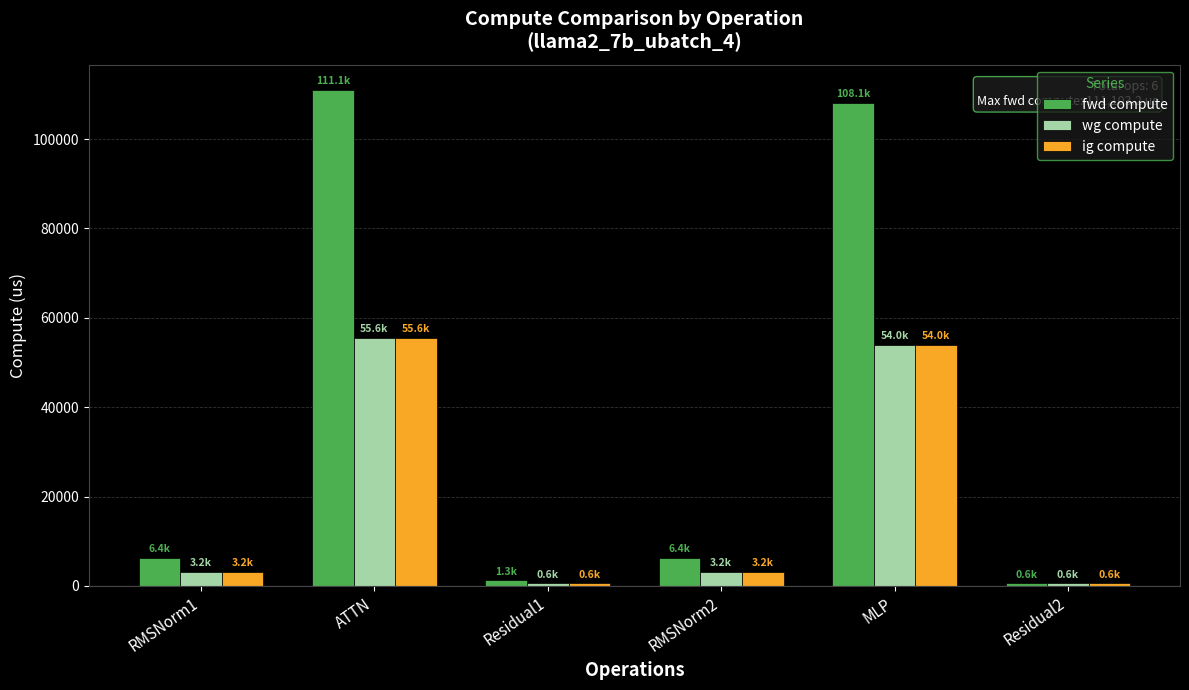

What position from the right is MLP?

2